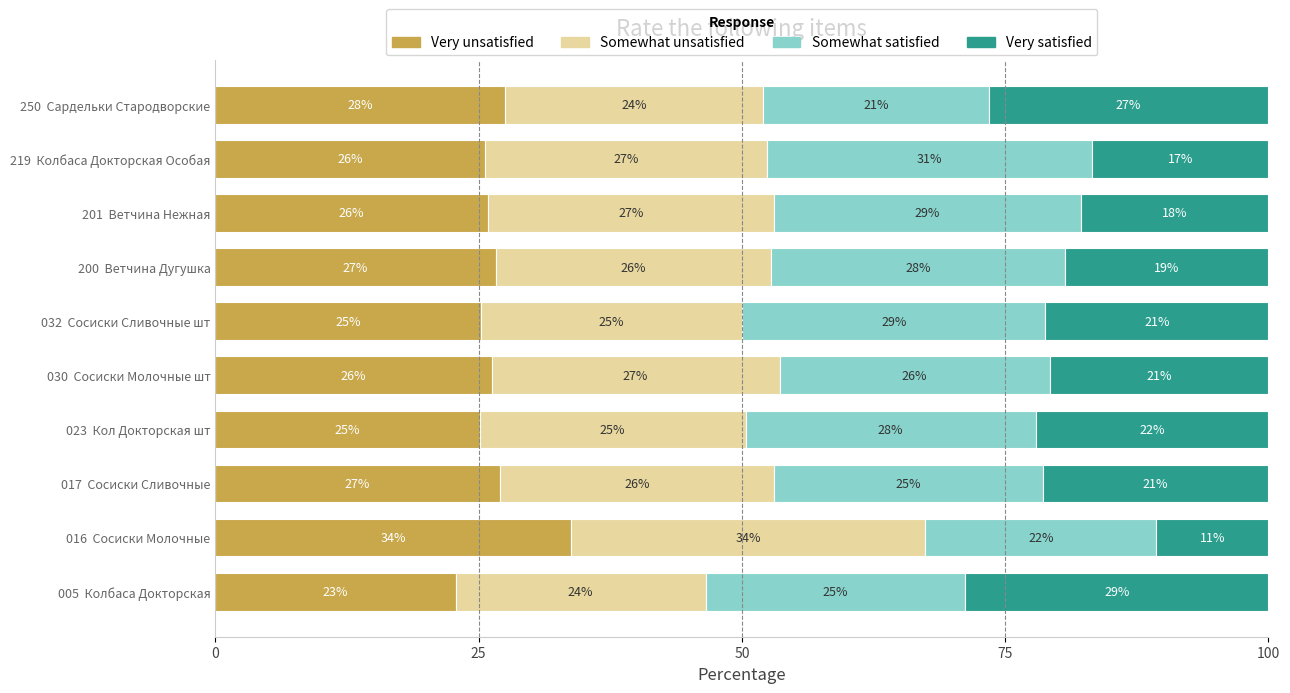

What is the highest value of the Very unsatisfied series?

33.7